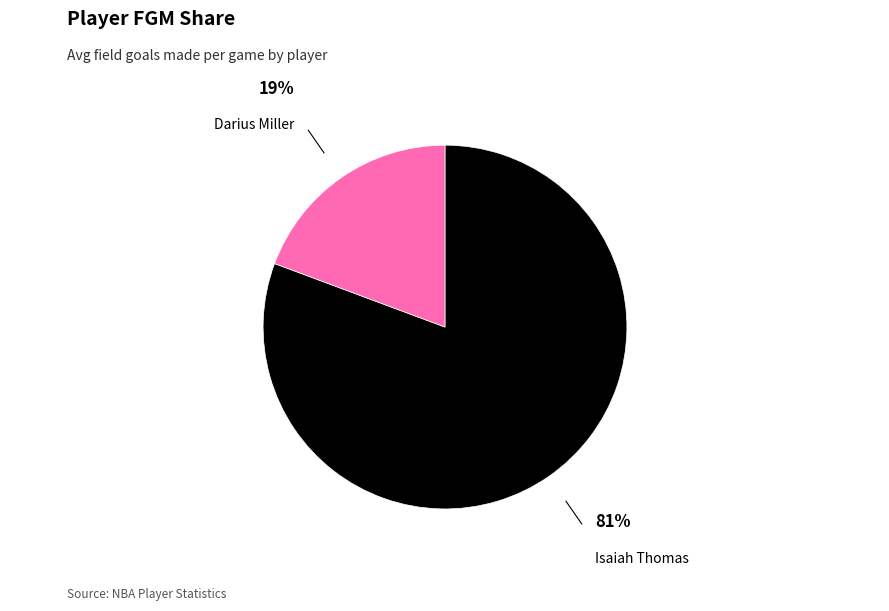

Count the number of slices in the pie.

2